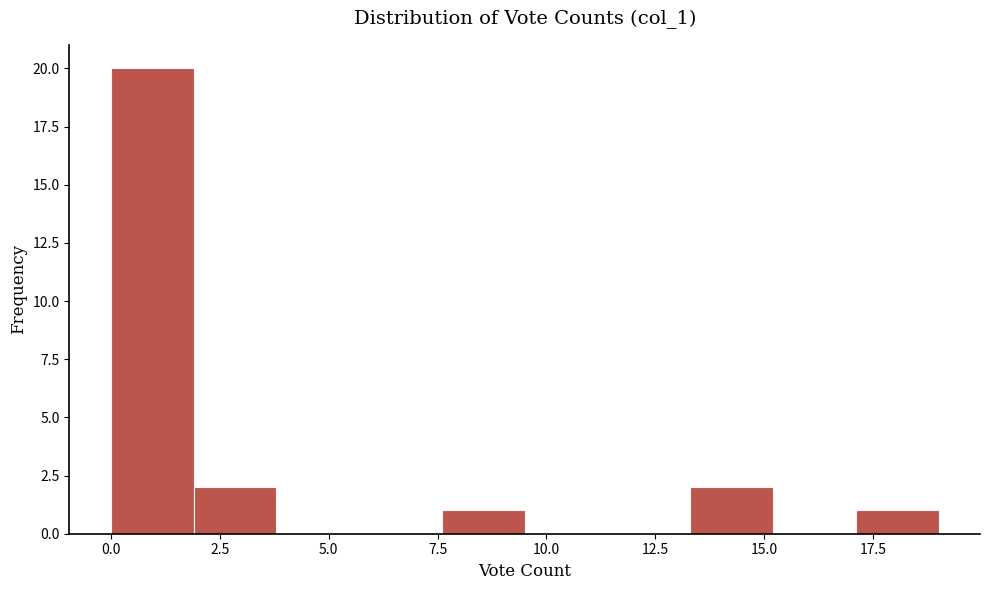

Read against the x-axis, roughly where is the centre of the tallest bar?

1.0